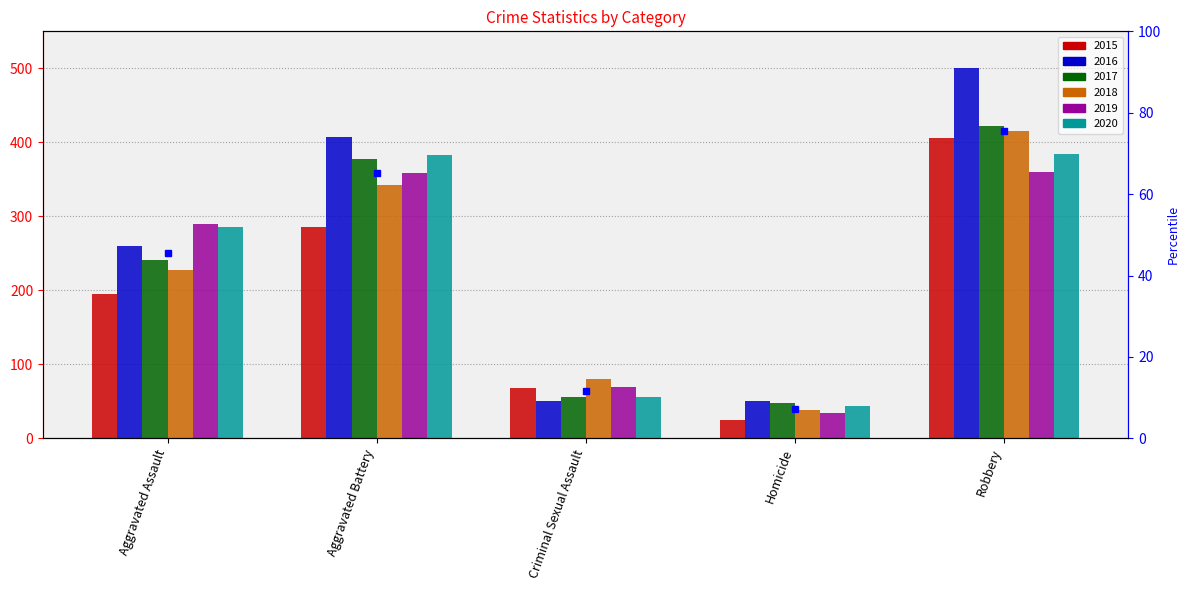

What is the label of the 4th bar from the right?

Aggravated Battery